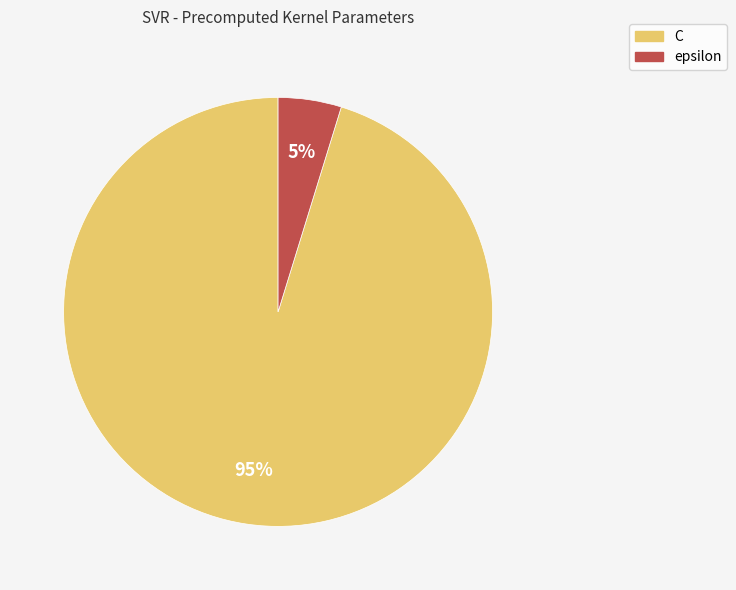

Between C and epsilon, which is larger?

C